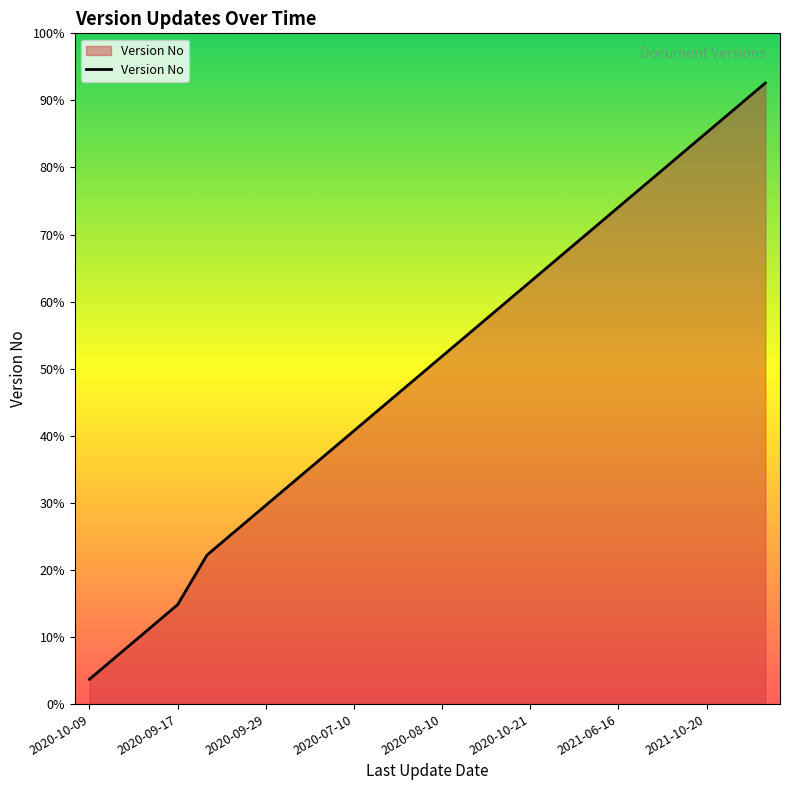

Does the chart have visible grid lines?

No